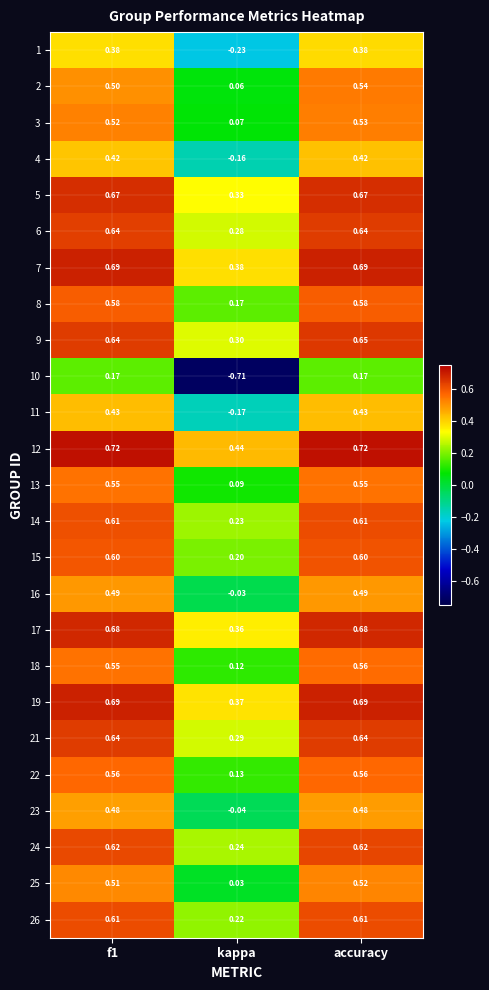

At which category is the sum across all series the highest?

accuracy